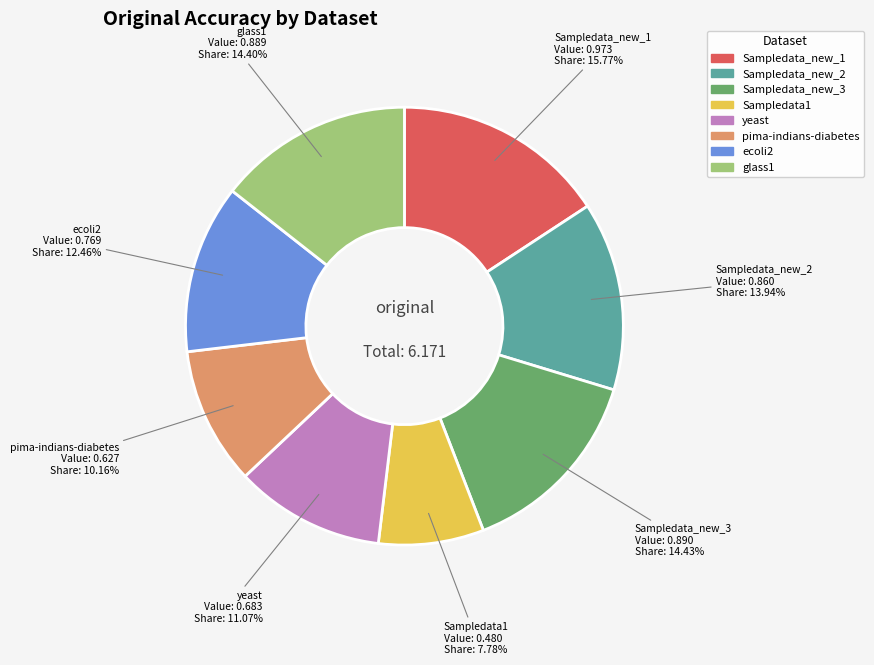

Which has a higher value, pima-indians-diabetes or glass1?

glass1